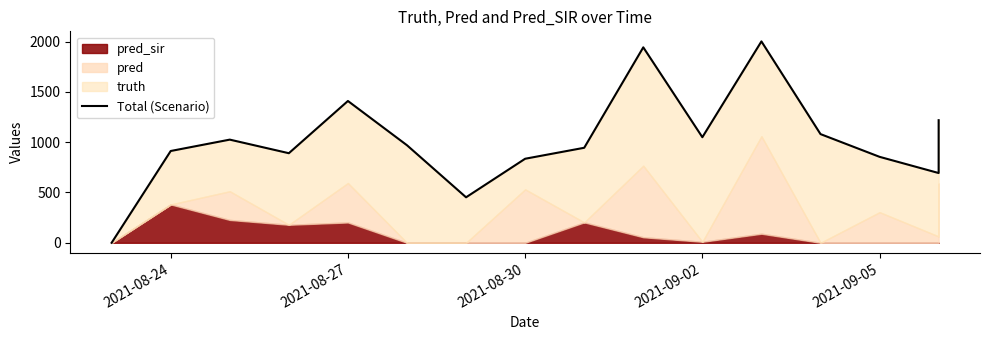

How many values exceed 944?

8